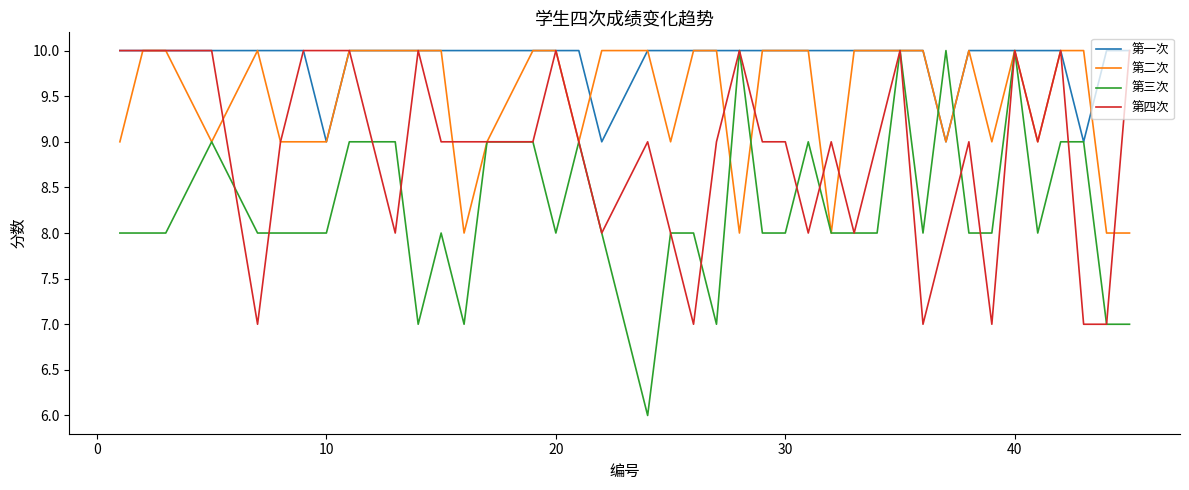

Rank the series by their average value, from lowest to highest.

第三次, 第四次, 第二次, 第一次